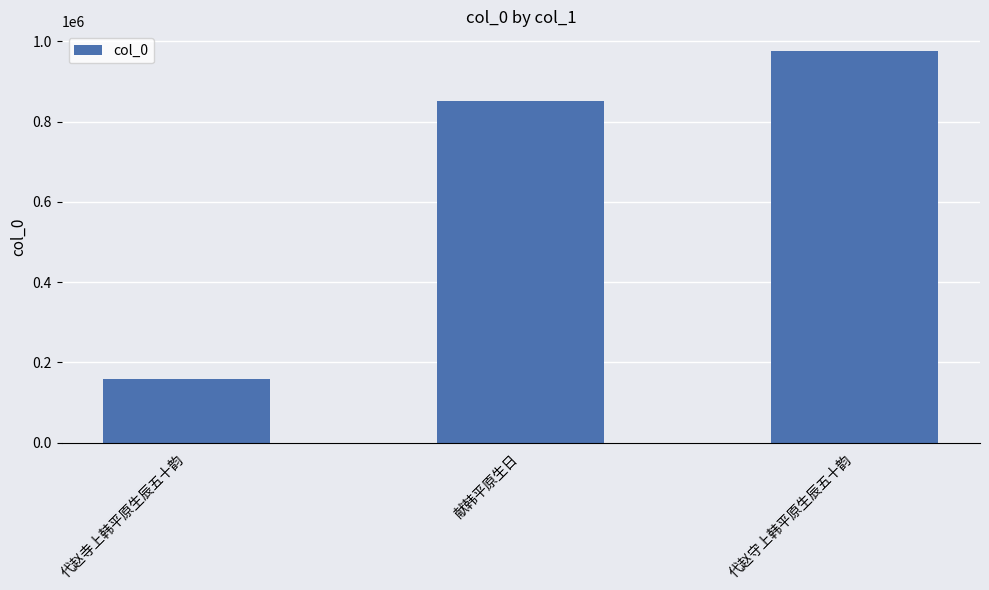

What is the difference between the second highest and minimum values?

692237